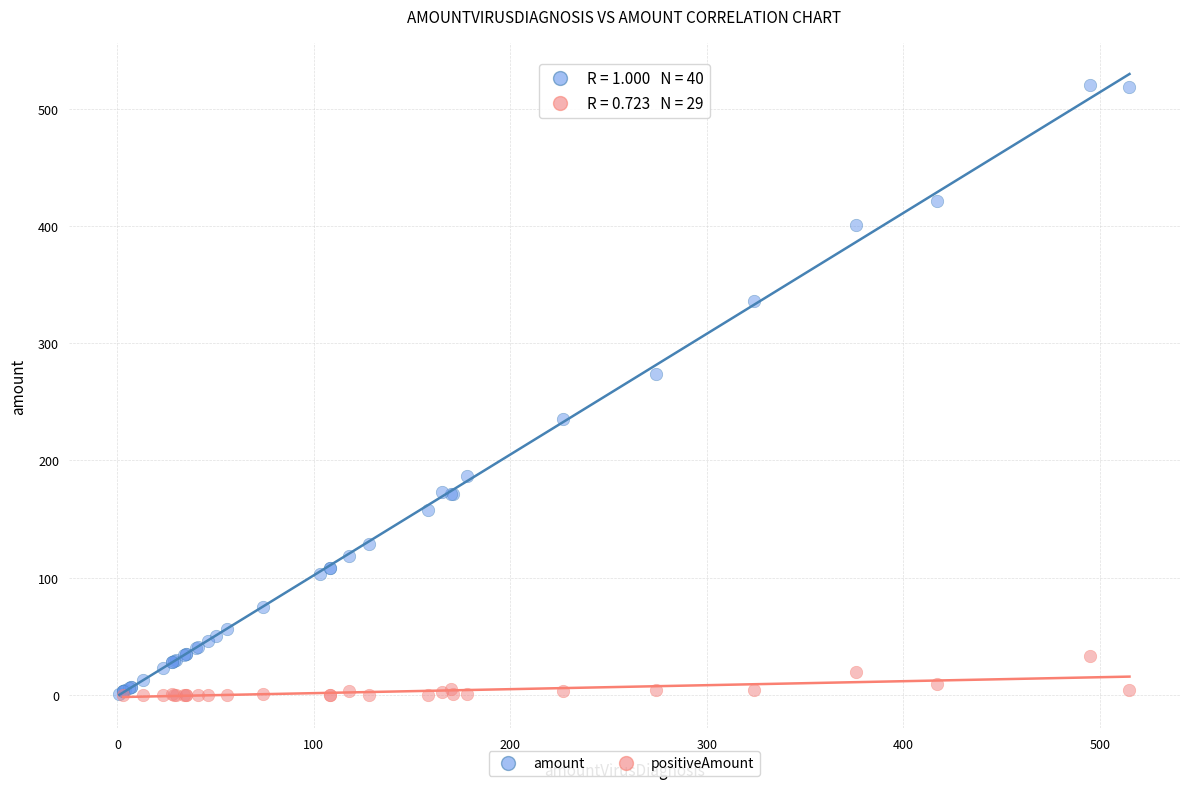

Which series contains the highest Y value?

amount